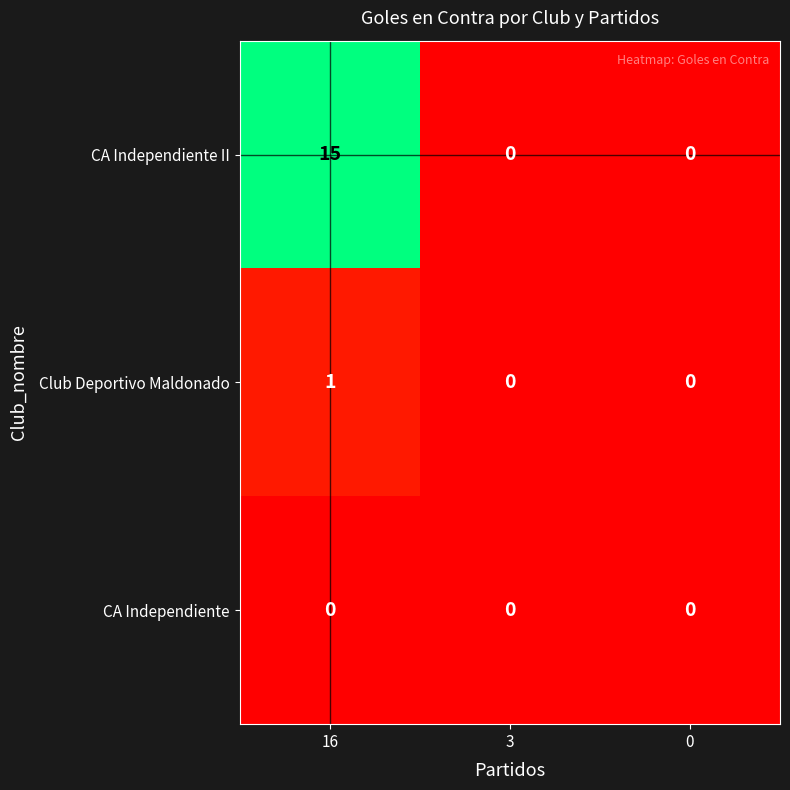

Which series changed the most between 16 and 0?

CA Independiente II